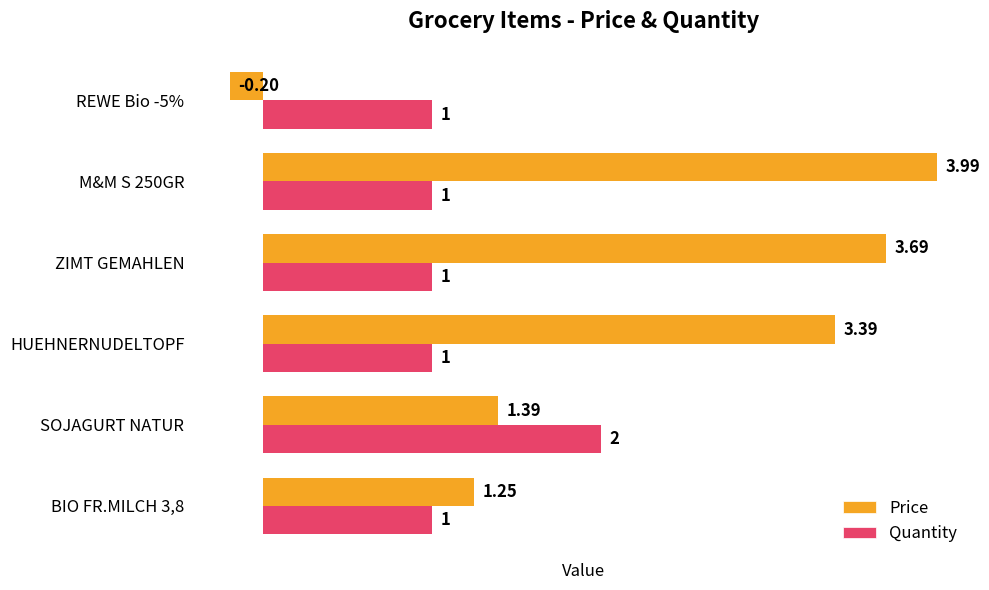

Between ZIMT GEMAHLEN and REWE Bio -5%, which series saw the biggest shift?

Price